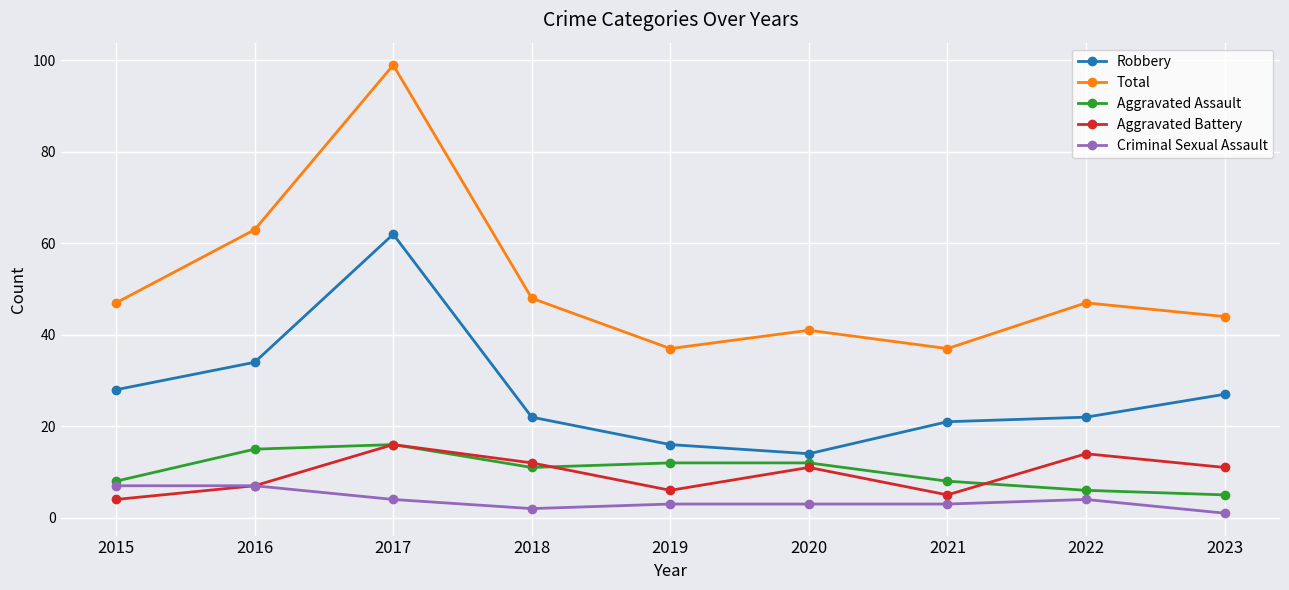

What is the sum of all Aggravated Battery values?

86